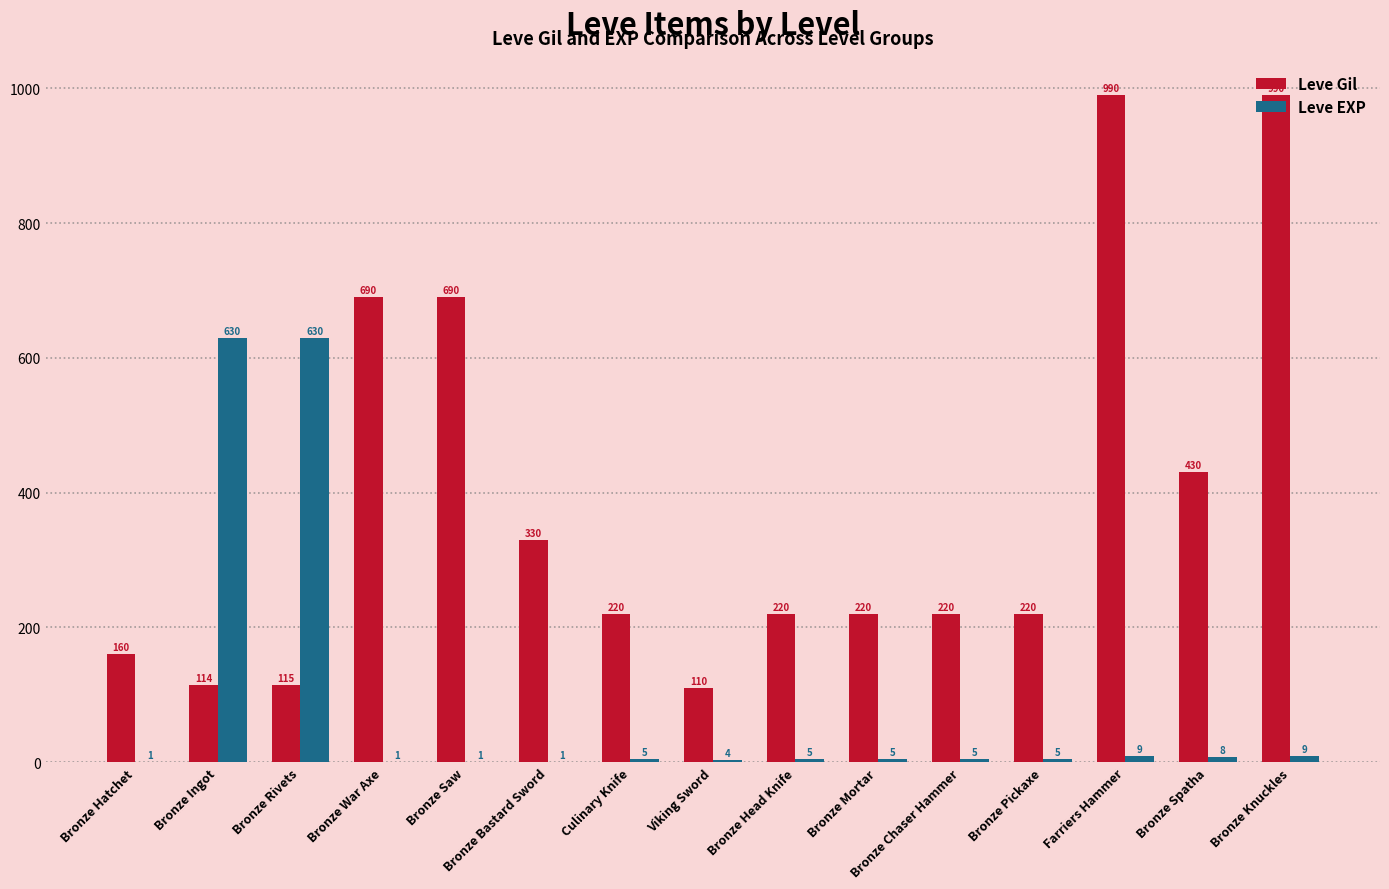

What is the difference between the Leve EXP values at Bronze Head Knife and Bronze Ingot?

625